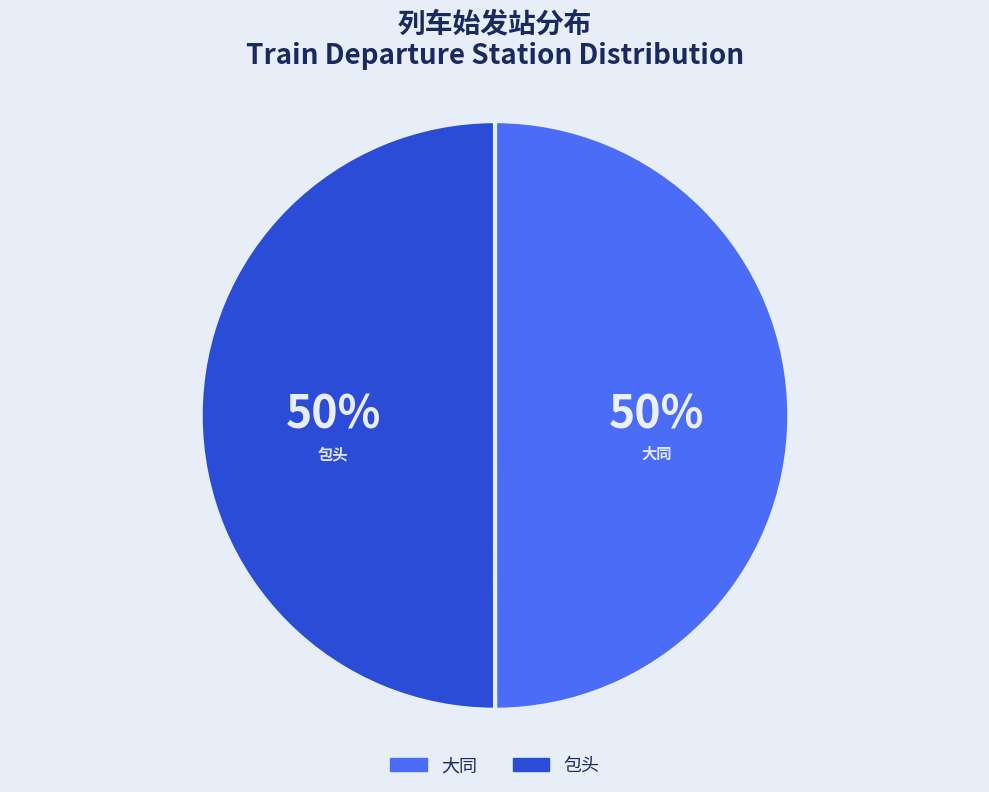

True or false: 包头 accounts for 59% of the total.

False